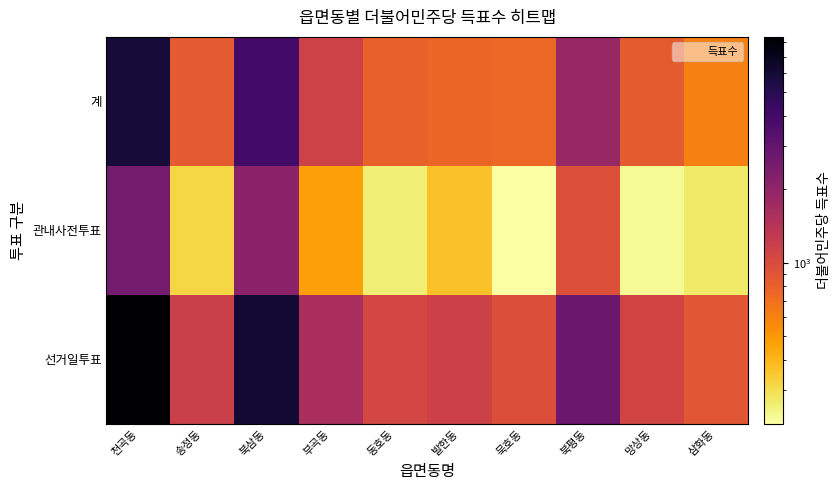

List the series in order of their peak value, highest first.

선거일투표, 계, 관내사전투표